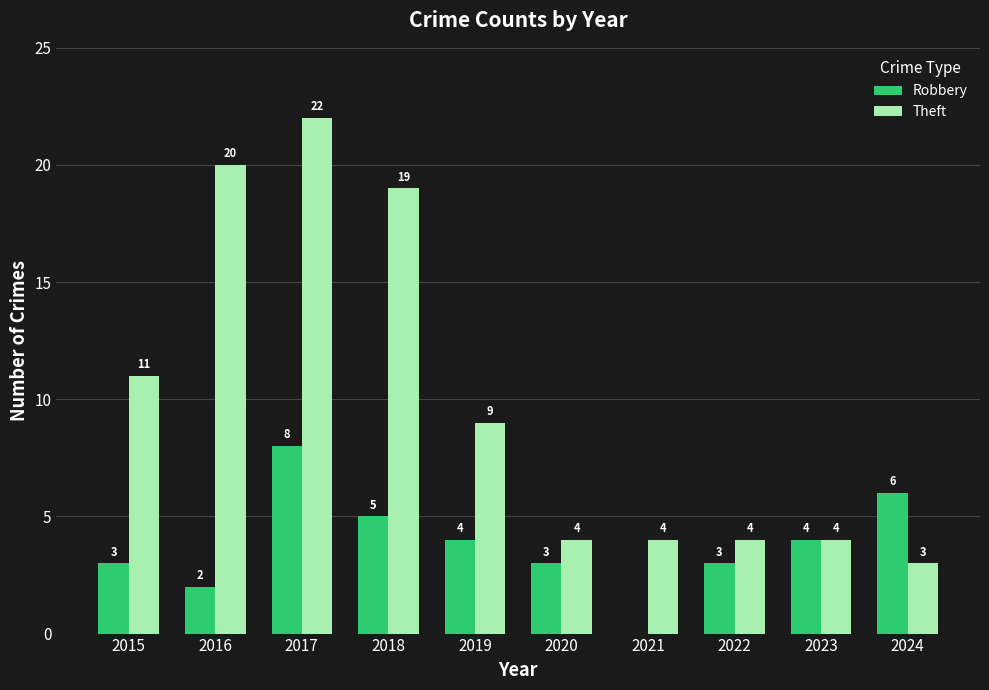

How many Robbery values are between 3 and 5?

6